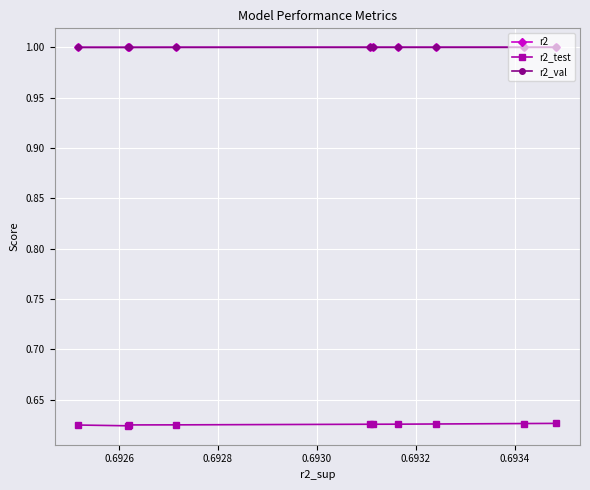

What is the minimum value for r2?

1.0